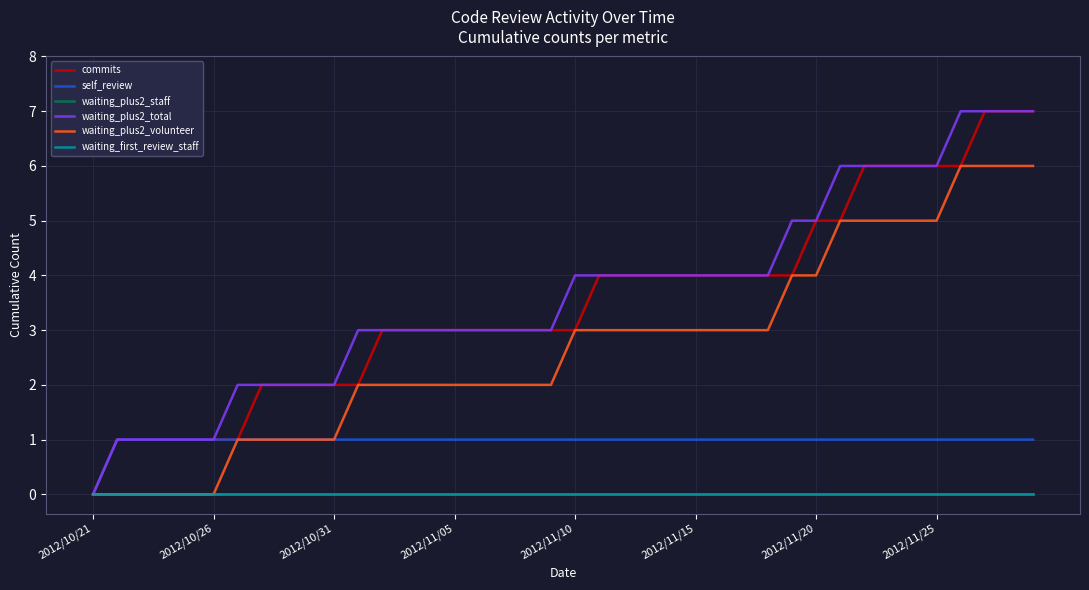

Reading left to right, list all the values displayed in this chart.

commits: 0	1	1	1	1	1	1	2	2	2	2	2	3	3	3	3	3	3	3	3	3	4	4	4	4	4	4	4	4	4	5	5	6	6	6	6	6	7	7	7
self_review: 0	1	1	1	1	1	1	1	1	1	1	1	1	1	1	1	1	1	1	1	1	1	1	1	1	1	1	1	1	1	1	1	1	1	1	1	1	1	1	1
waiting_plus2_staff: 0	0	0	0	0	0	0	0	0	0	0	0	0	0	0	0	0	0	0	0	0	0	0	0	0	0	0	0	0	0	0	0	0	0	0	0	0	0	0	0
waiting_plus2_total: 0	1	1	1	1	1	2	2	2	2	2	3	3	3	3	3	3	3	3	3	4	4	4	4	4	4	4	4	4	5	5	6	6	6	6	6	7	7	7	7
waiting_plus2_volunteer: 0	0	0	0	0	0	1	1	1	1	1	2	2	2	2	2	2	2	2	2	3	3	3	3	3	3	3	3	3	4	4	5	5	5	5	5	6	6	6	6
waiting_first_review_staff: 0	0	0	0	0	0	0	0	0	0	0	0	0	0	0	0	0	0	0	0	0	0	0	0	0	0	0	0	0	0	0	0	0	0	0	0	0	0	0	0